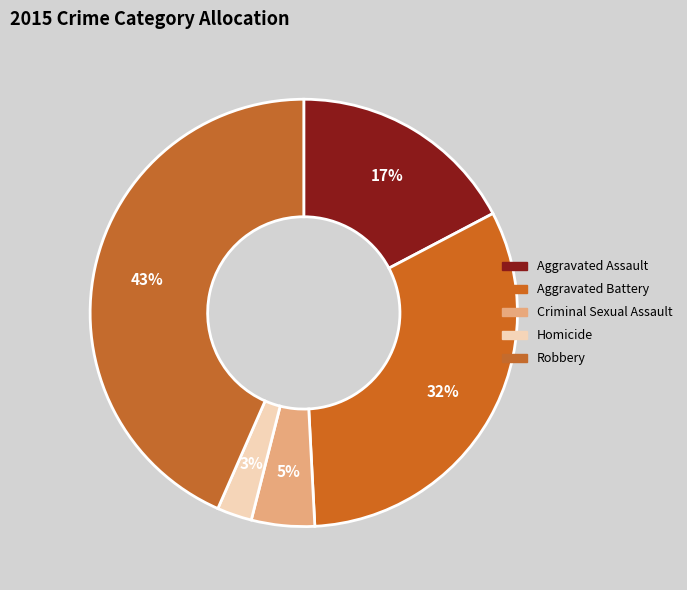

Combined, do Robbery and Homicide account for over 50%?

No